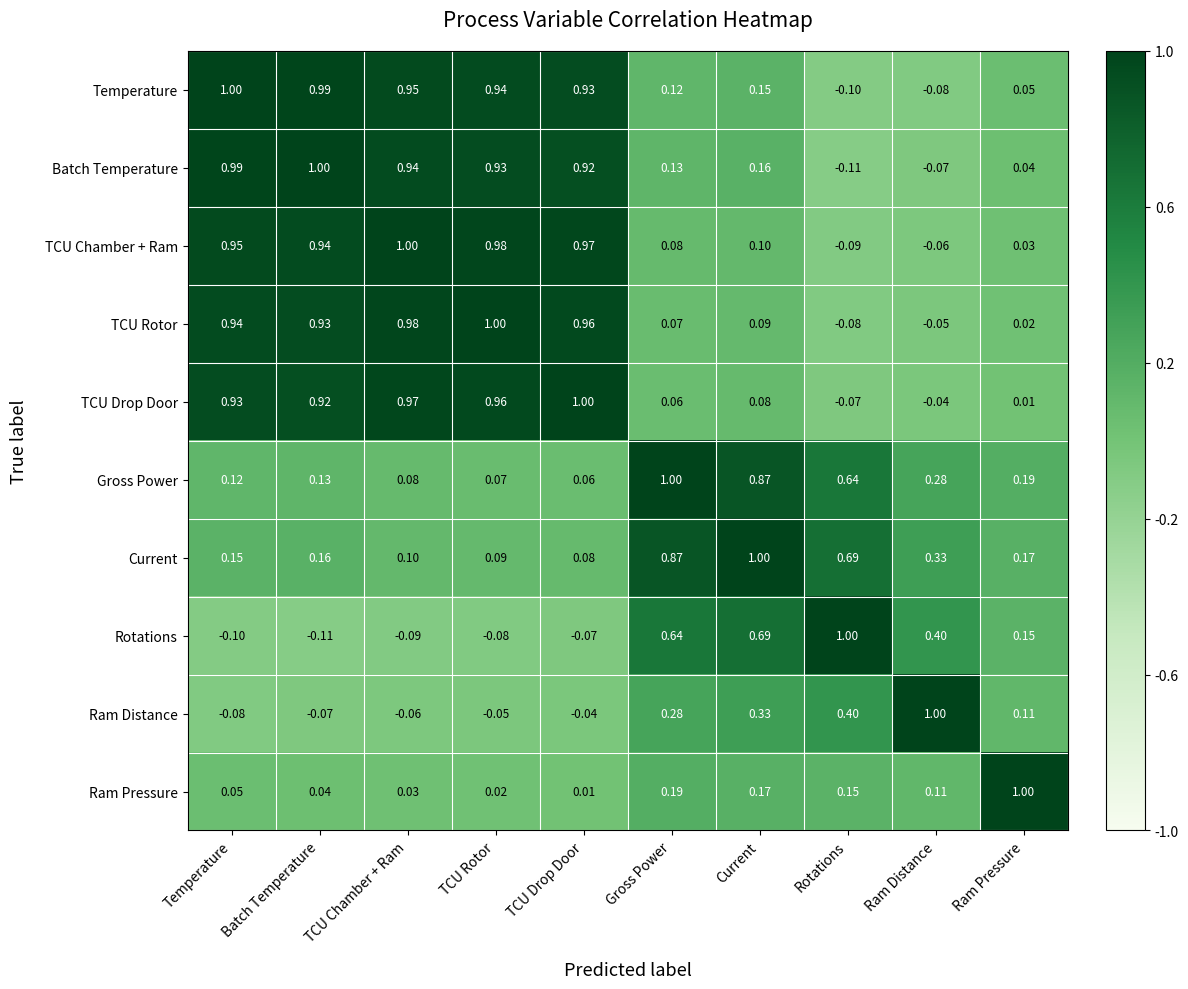

Rank the categories by Batch Temperature value from highest to lowest.

Batch Temperature, Temperature, TCU Chamber + Ram, TCU Rotor, TCU Drop Door, Current, Gross Power, Ram Pressure, Ram Distance, Rotations